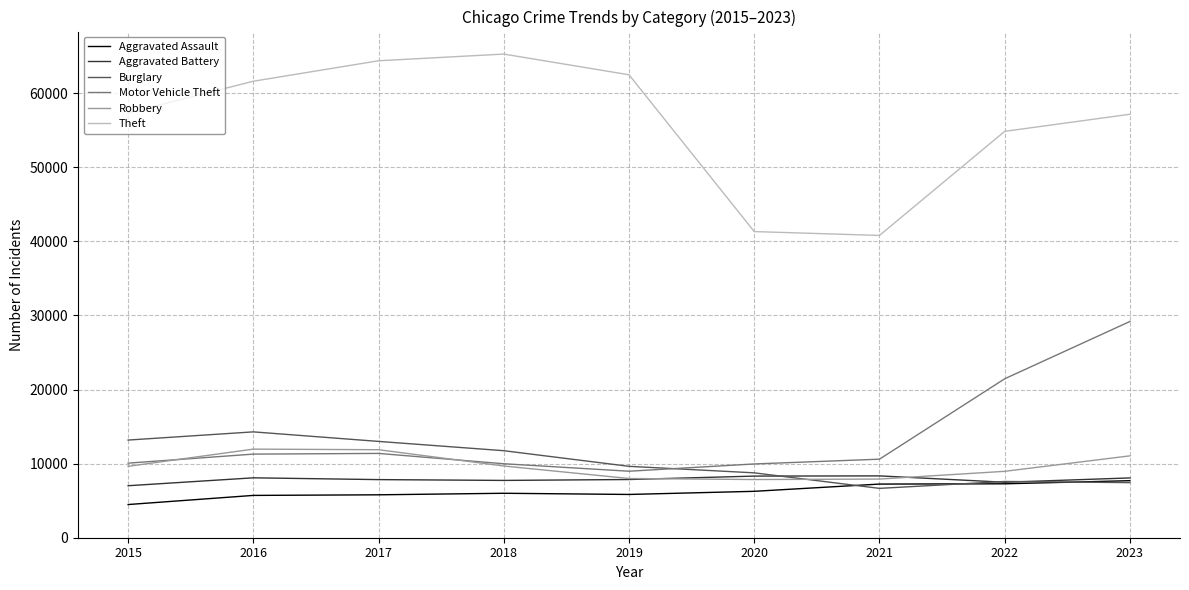

The Theft series shows 65288 at 2018. True or false?

True